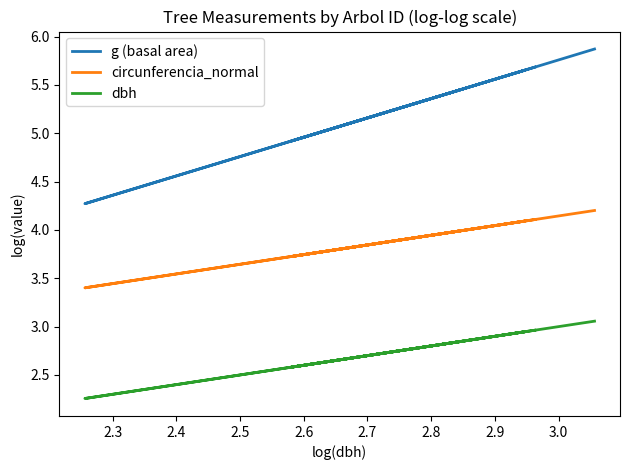

Is it true that circunferencia_normal equals 2.7 at 11?

False